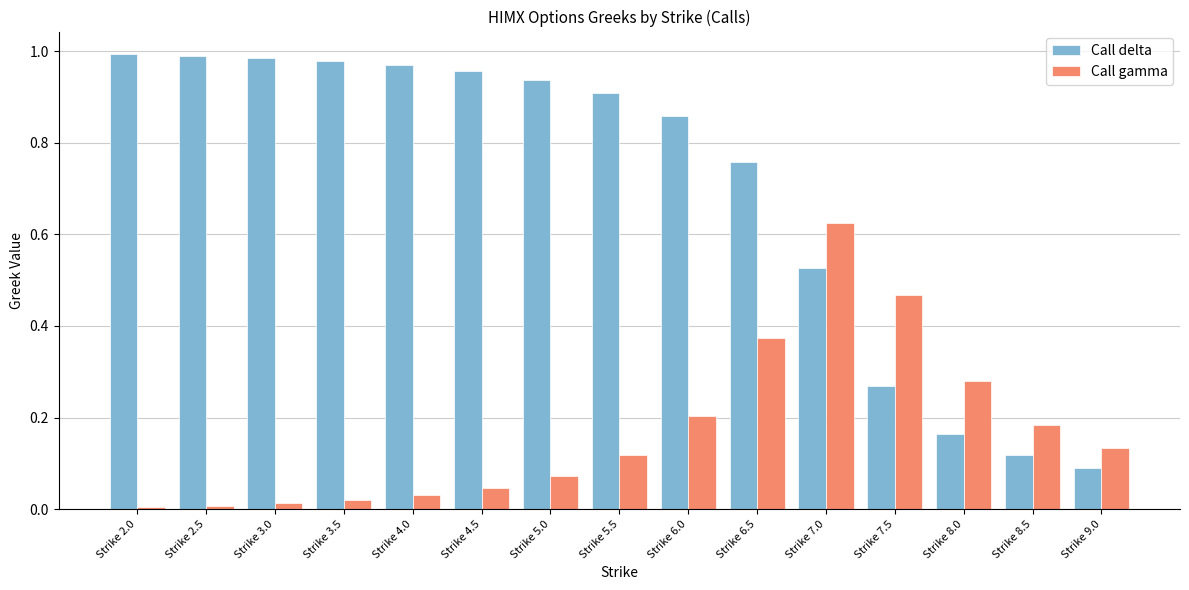

The value of Call gamma at Strike 8.5 is 0.3. True or false?

False